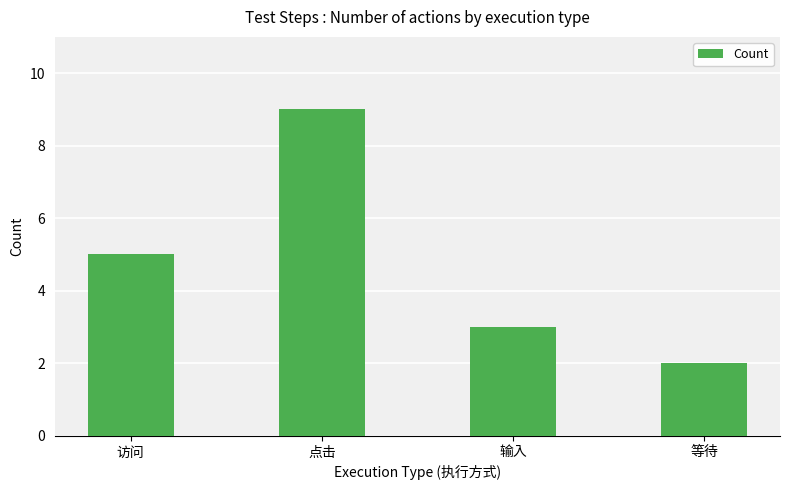

How many values are below 5?

2